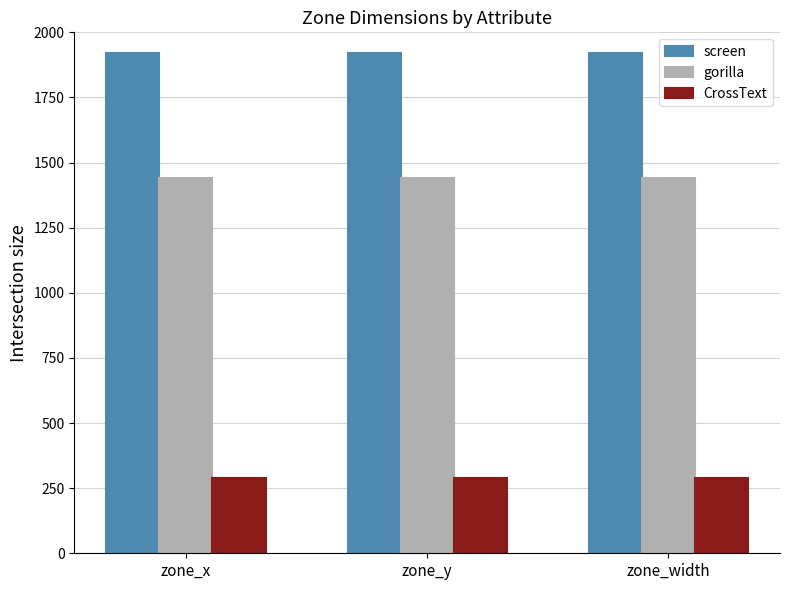

What is the value of the screen bar at the 3rd from the left?

1920